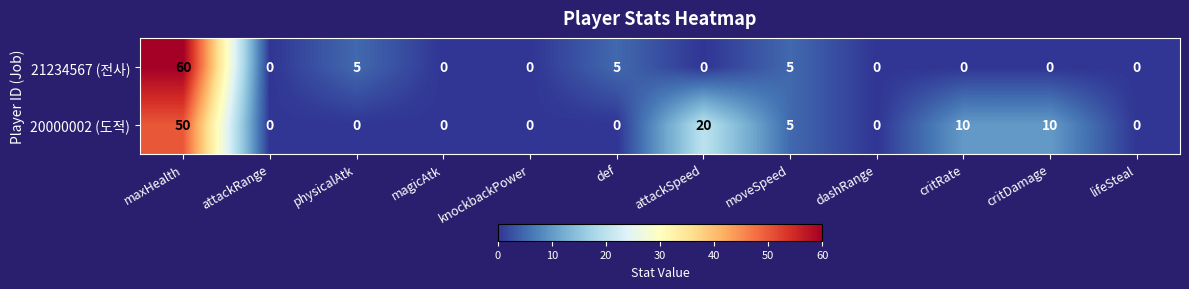

What is the highest value of the 20000002 (도적) series?

50